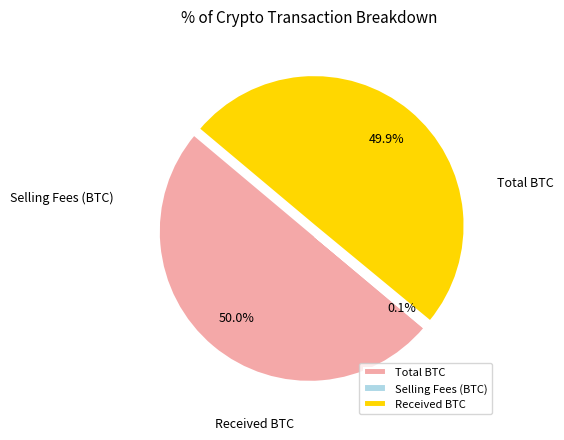

What is the smallest slice in the pie chart?

Selling Fees (BTC)